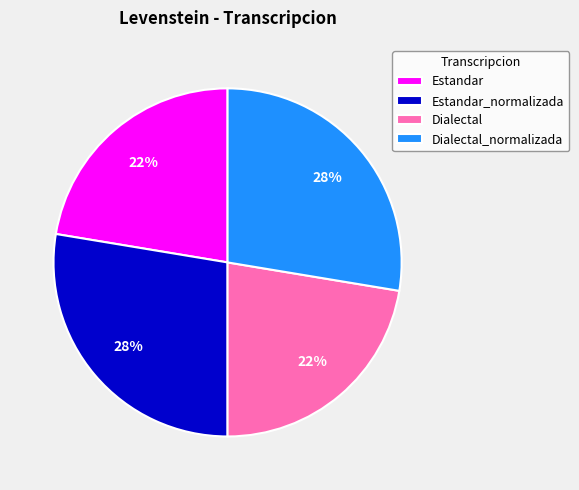

To the nearest percent, what portion does Dialectal represent?

22%